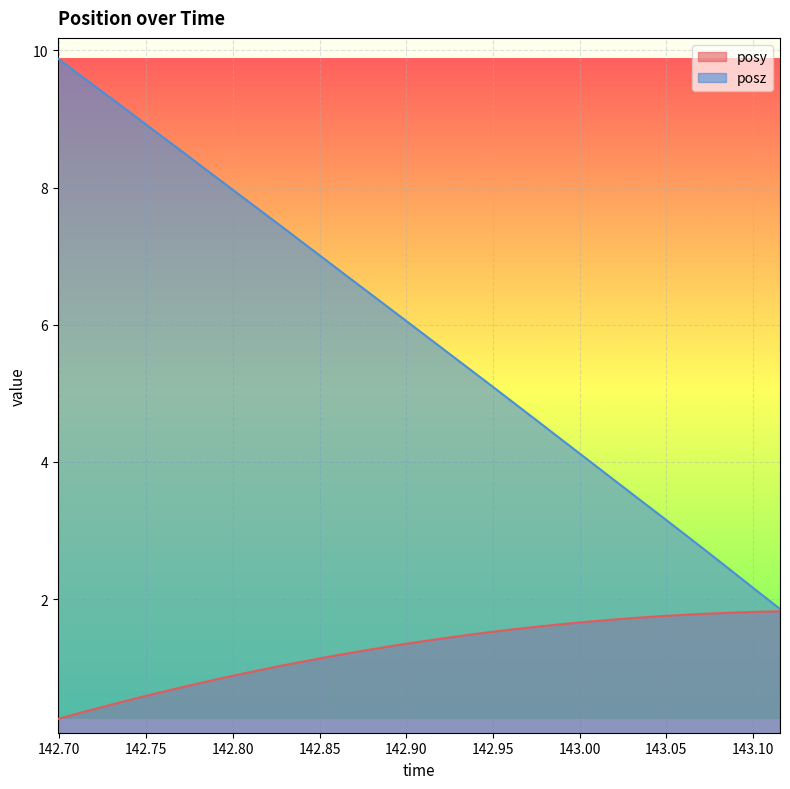

True or false: posz and posy cross at least once.

False